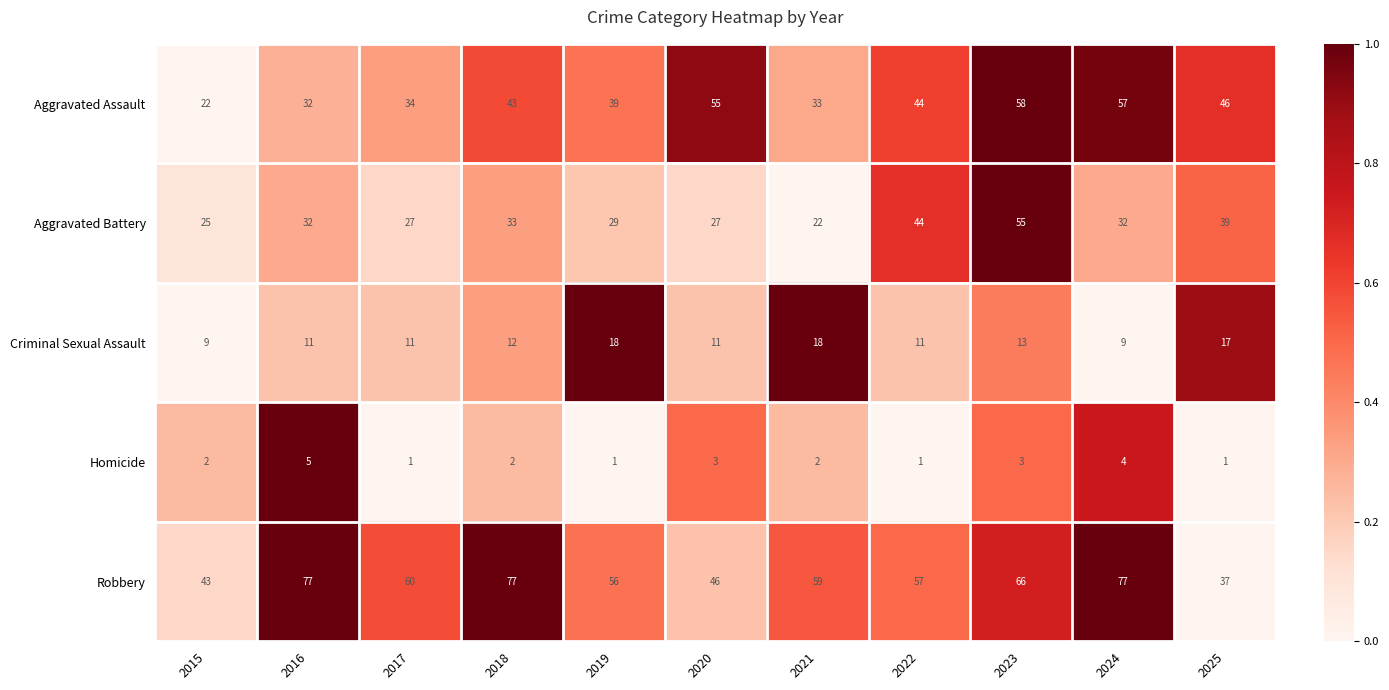

Which series changed the most between 2019 and 2023?

Aggravated Battery